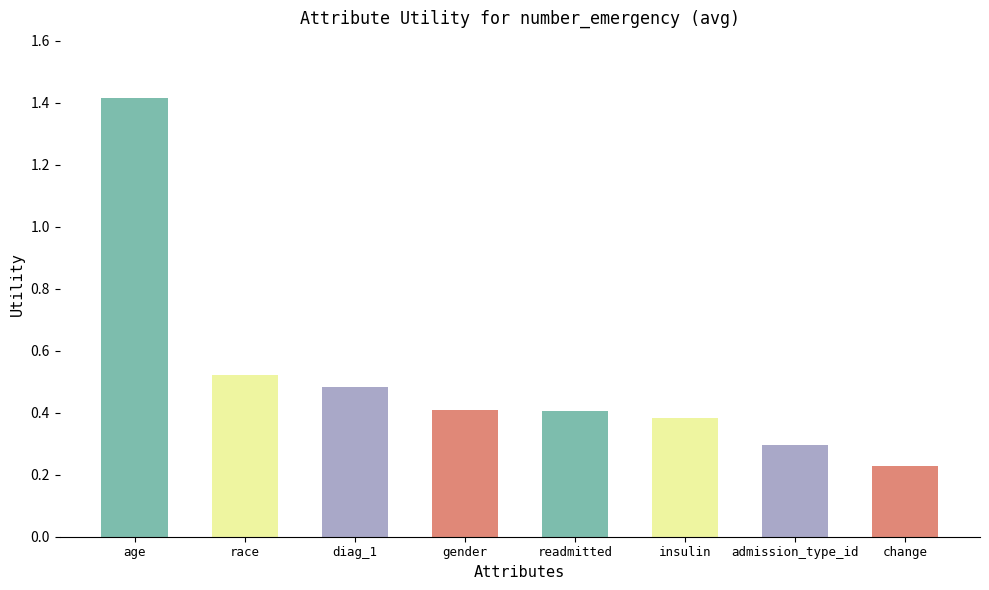

Between admission_type_id and change, which is larger?

admission_type_id